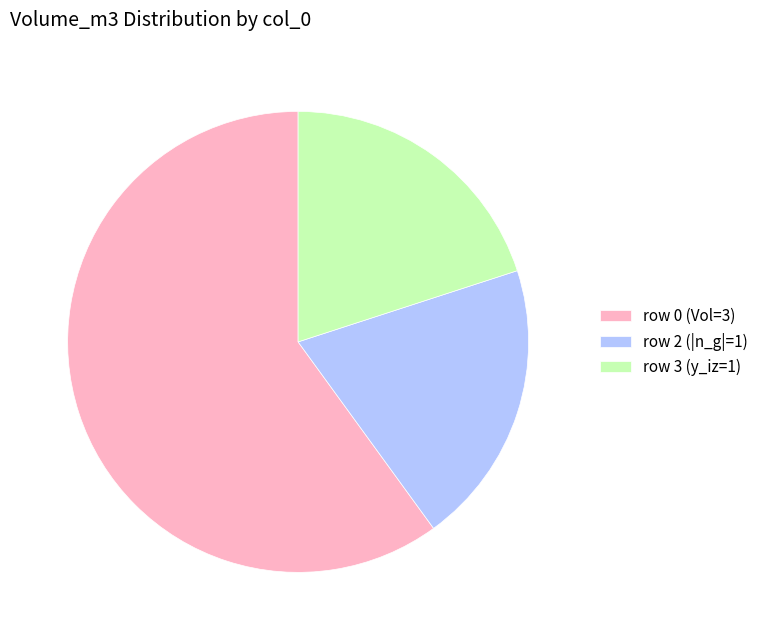

What is the largest slice in the pie chart?

row 0 (Vol=3)